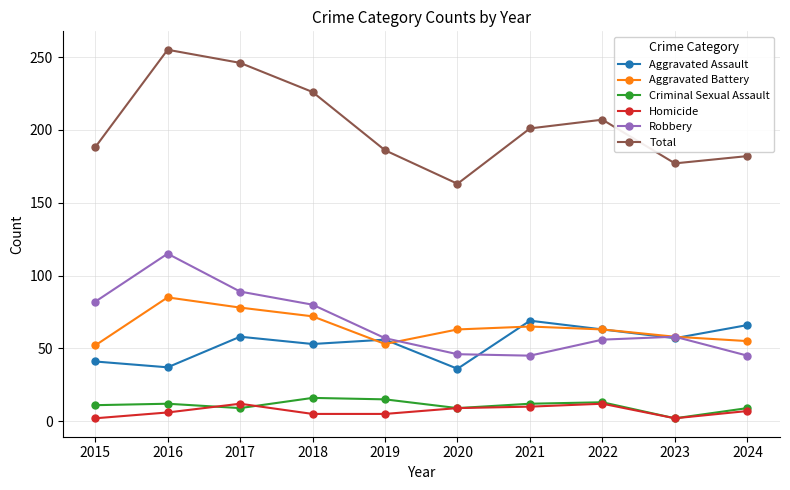

True or false: Aggravated Assault and Criminal Sexual Assault cross at least once.

False